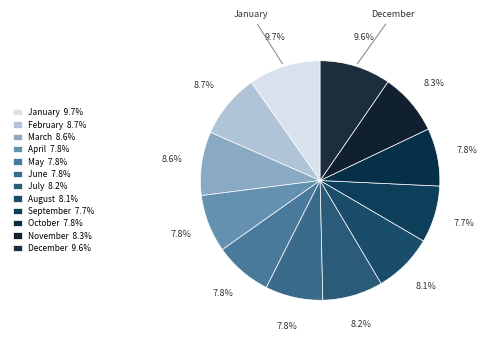

How many slices are in this pie chart?

12